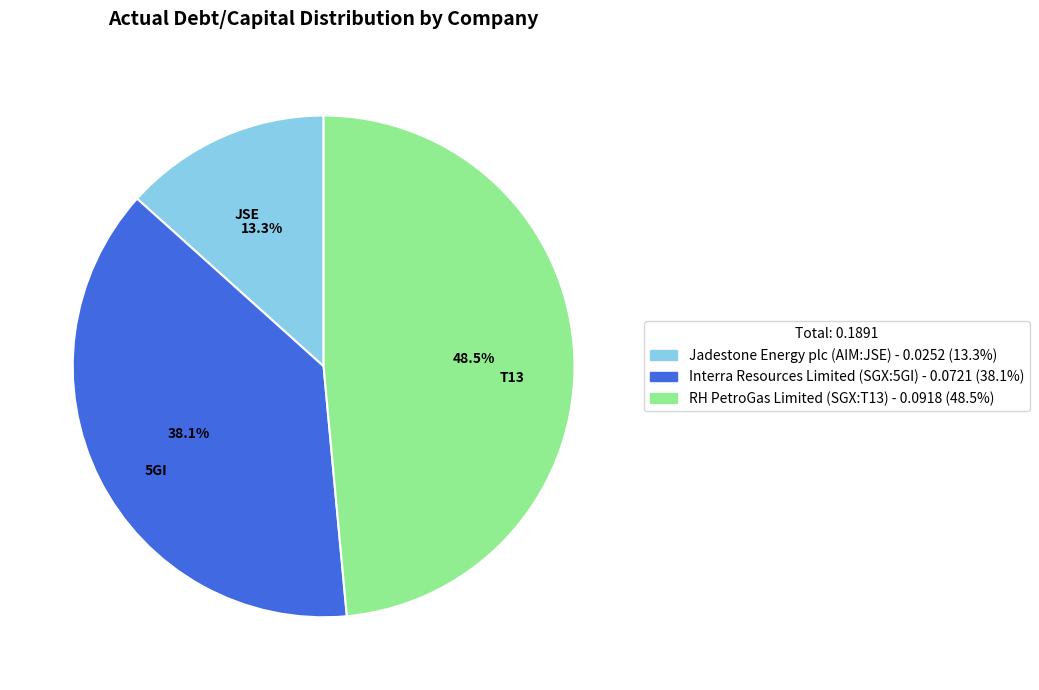

What portion of the pie excludes Interra Resources Limited (SGX:5GI)?

61.9%